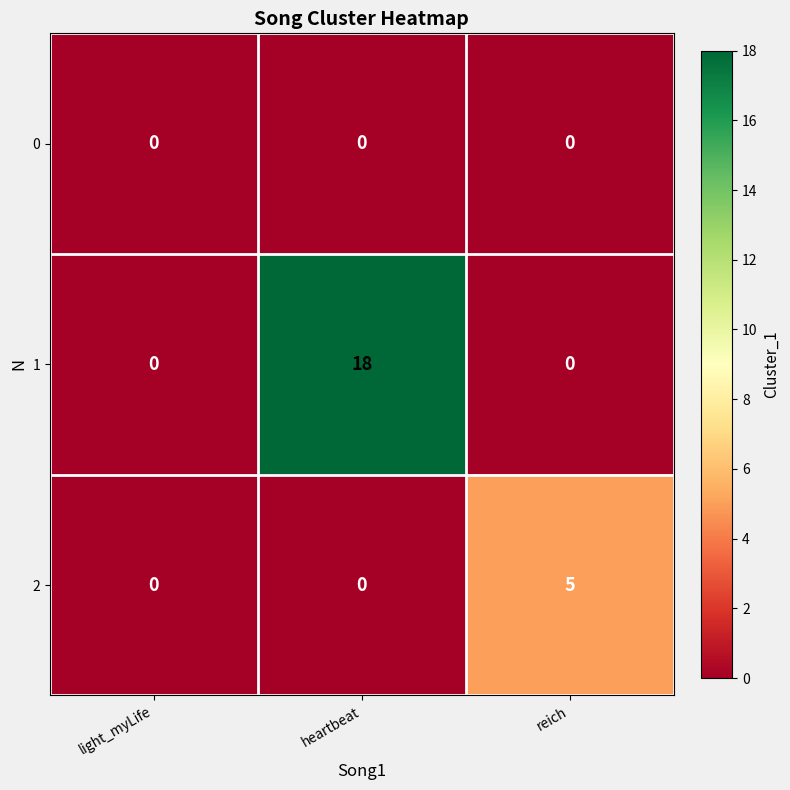

At which category is the sum across all series the highest?

heartbeat